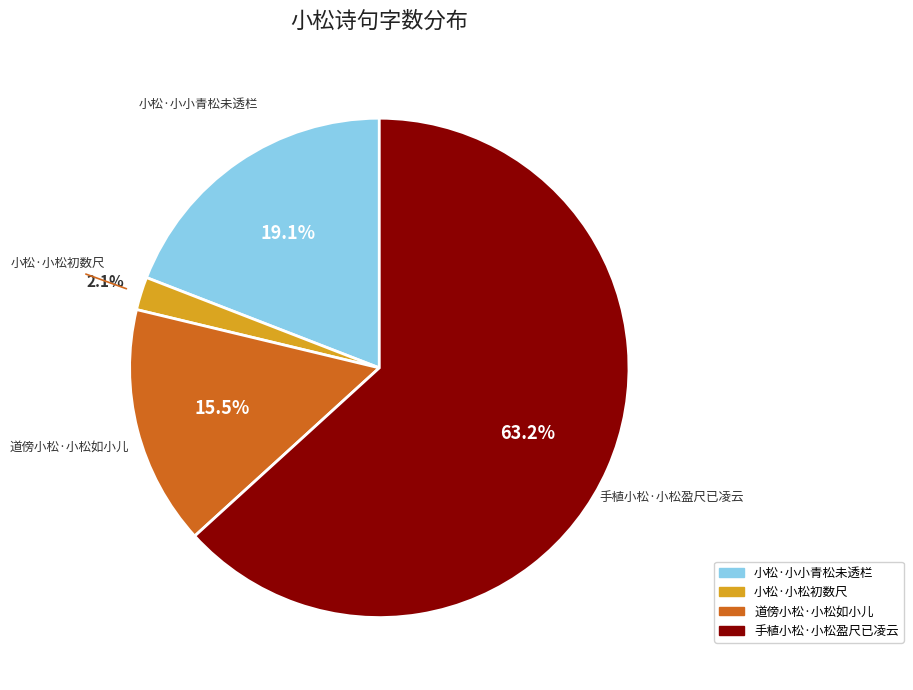

Between 小松·小小青松未透栏 and 手植小松·小松盈尺已凌云, which is larger?

手植小松·小松盈尺已凌云